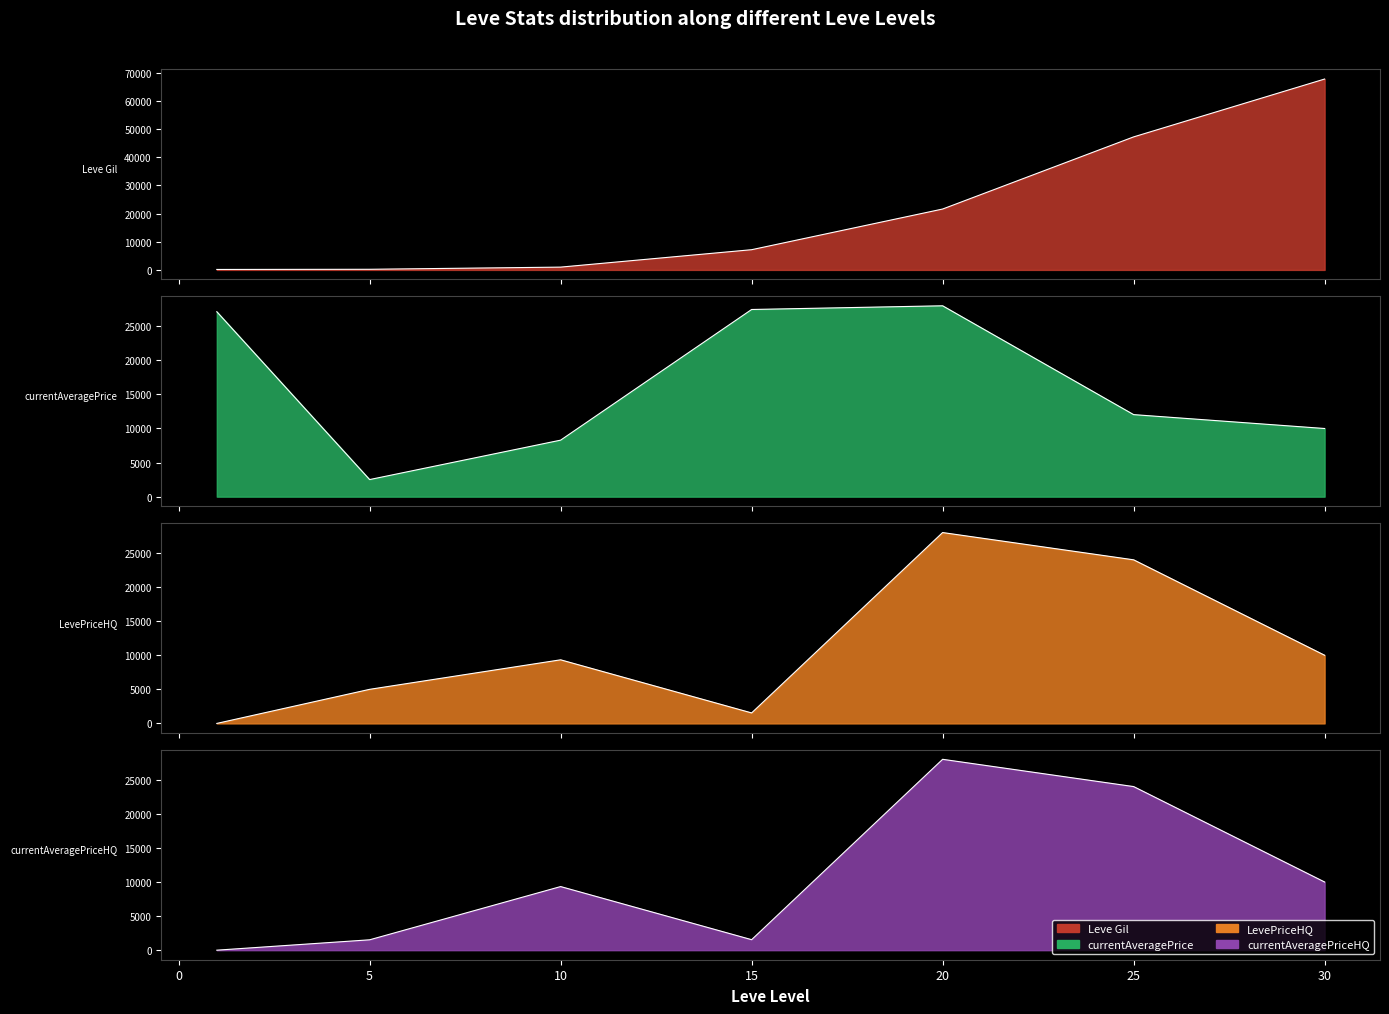

Is it true that LevePriceHQ equals 925.9 at 15?

False